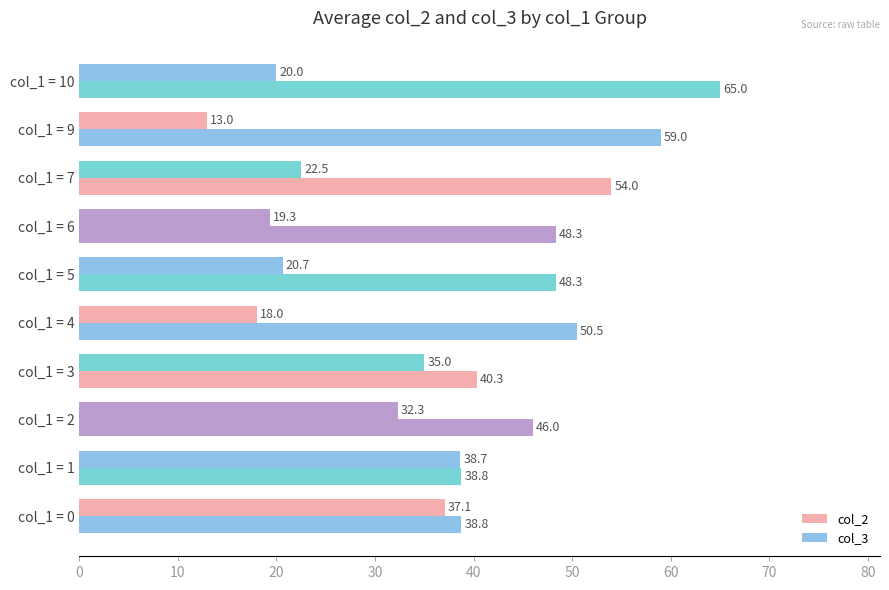

What is the minimum value shown in the chart?

13.0